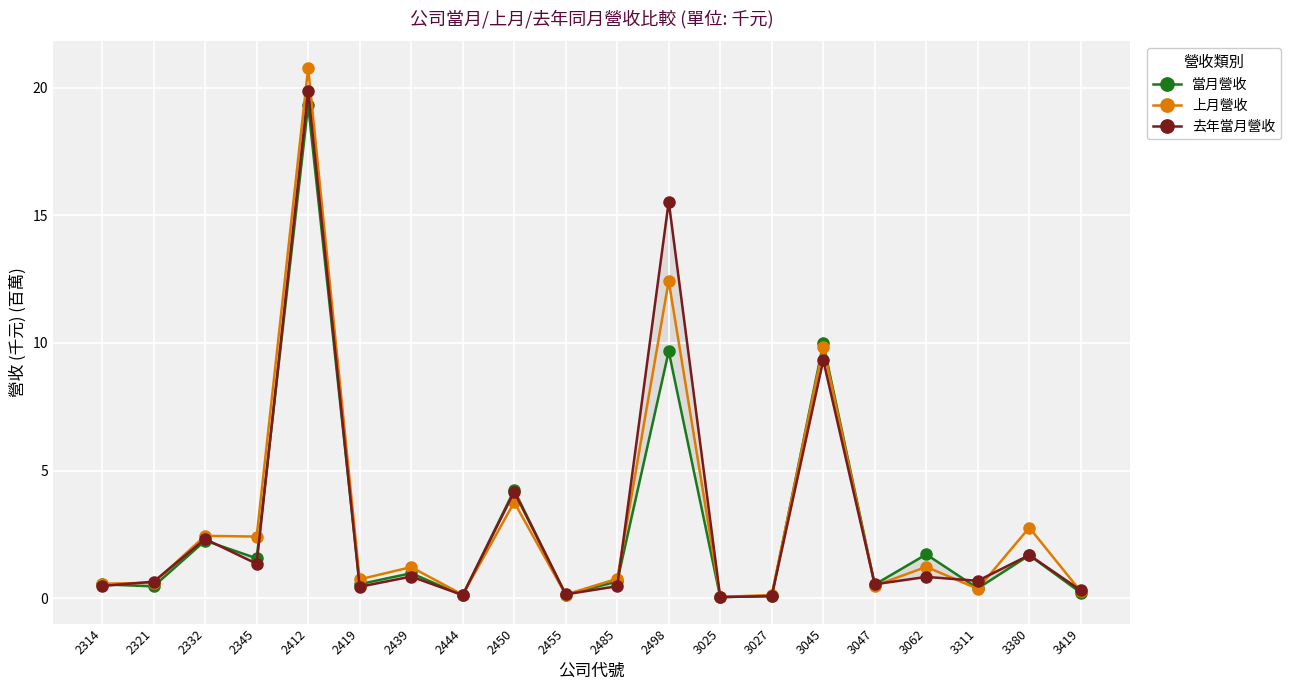

Reading left to right, extract all data points from this chart.

當月營收: 2314=0.5	2321=0.5	2332=2.3	2345=1.6	2412=19.3	2419=0.5	2439=1.0	2444=0.1	2450=4.2	2455=0.1	2485=0.7	2498=9.7	3025=0.0	3027=0.1	3045=10.0	3047=0.5	3062=1.7	3311=0.4	3380=1.7	3419=0.2
上月營收: 2314=0.6	2321=0.6	2332=2.4	2345=2.4	2412=20.8	2419=0.7	2439=1.2	2444=0.1	2450=3.8	2455=0.1	2485=0.8	2498=12.4	3025=0.0	3027=0.1	3045=9.9	3047=0.5	3062=1.2	3311=0.4	3380=2.8	3419=0.3
去年當月營收: 2314=0.5	2321=0.6	2332=2.3	2345=1.3	2412=19.9	2419=0.4	2439=0.8	2444=0.1	2450=4.2	2455=0.2	2485=0.5	2498=15.5	3025=0.0	3027=0.1	3045=9.3	3047=0.5	3062=0.8	3311=0.7	3380=1.7	3419=0.3